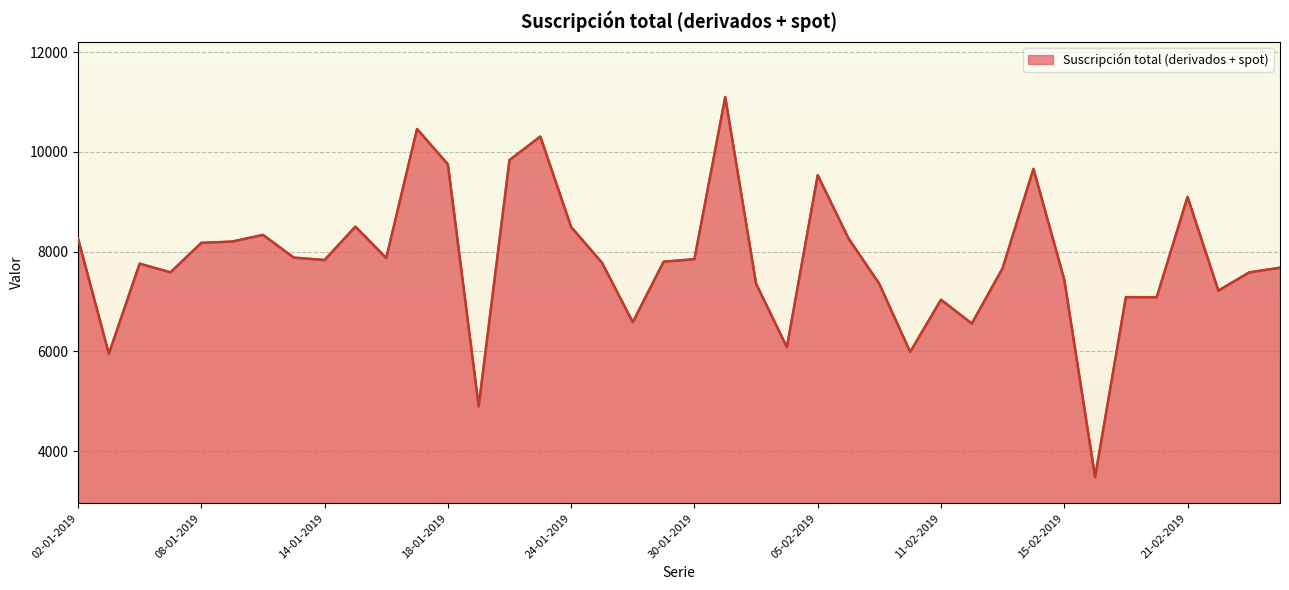

What is the difference between the maximum and minimum values?

7616